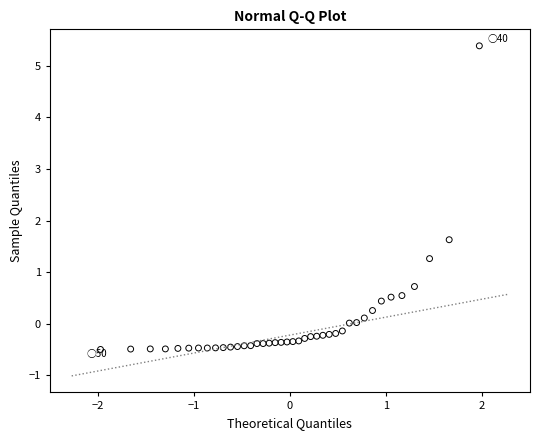

What Y value in the scatter plot is closest to 2?

1.6